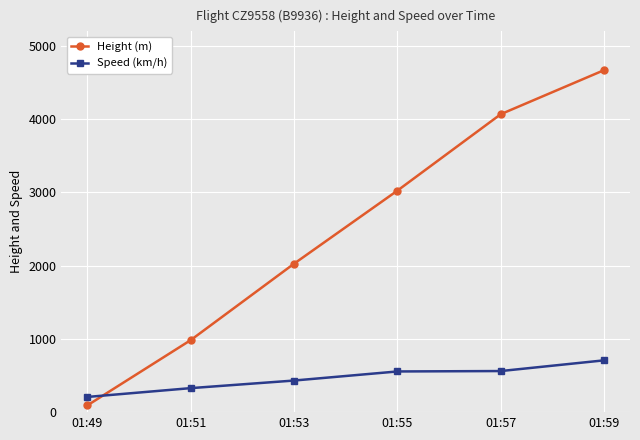

Where does the Speed (km/h) series first go above 555?

01:55